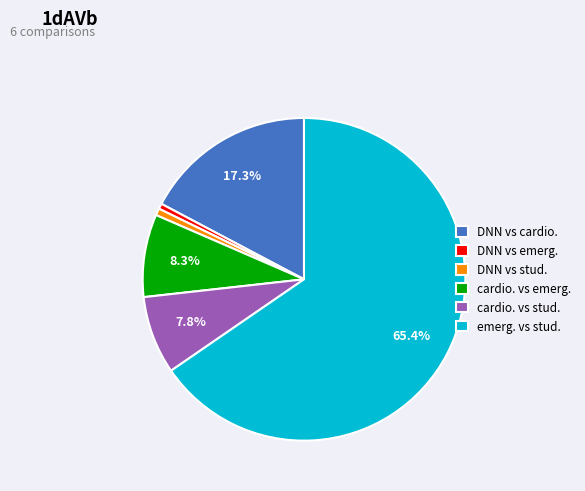

What percentage is the DNN vs stud. slice, to the nearest percent?

1%